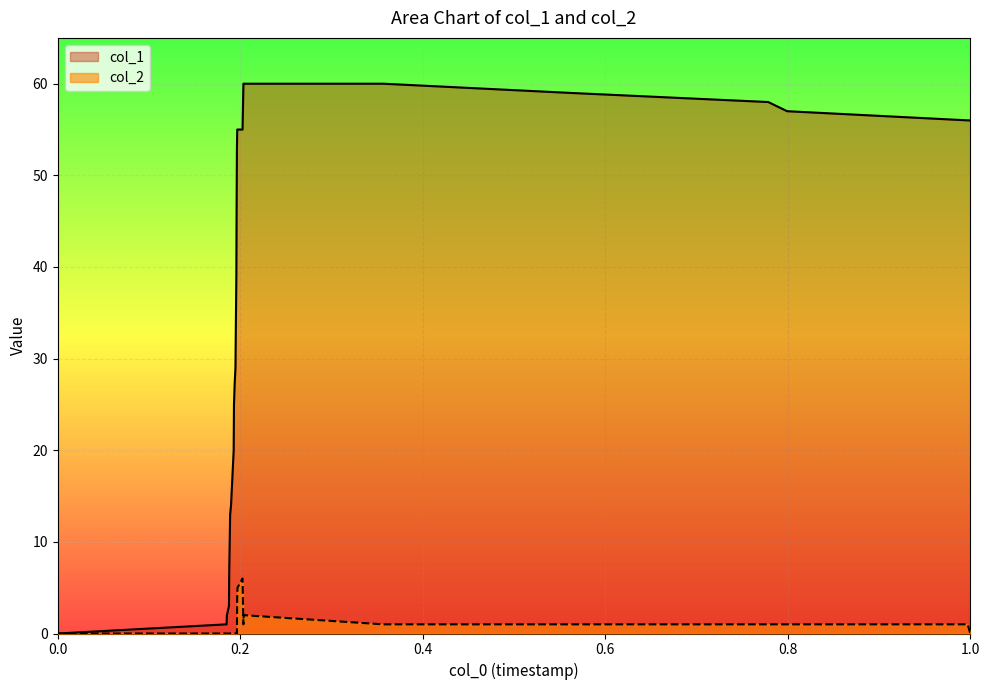

Which series has the largest range (max minus min)?

col_1